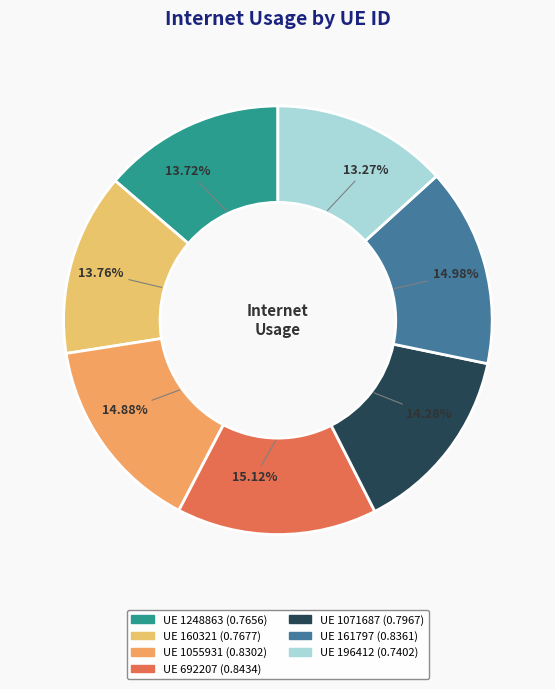

Is there a majority slice in this chart?

No